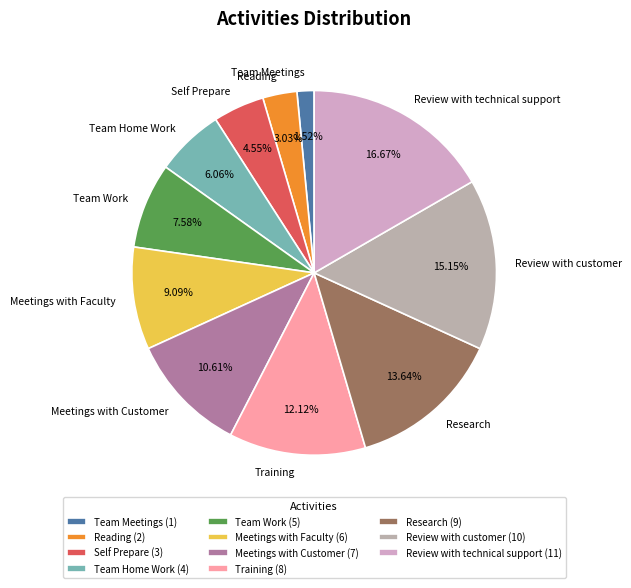

True or false: Team Home Work accounts for 1% of the total.

False